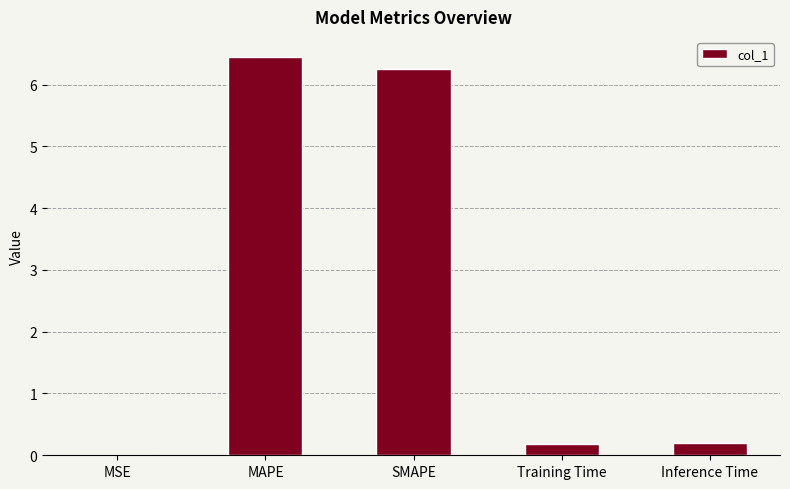

Which has a higher value, SMAPE or Training Time?

SMAPE